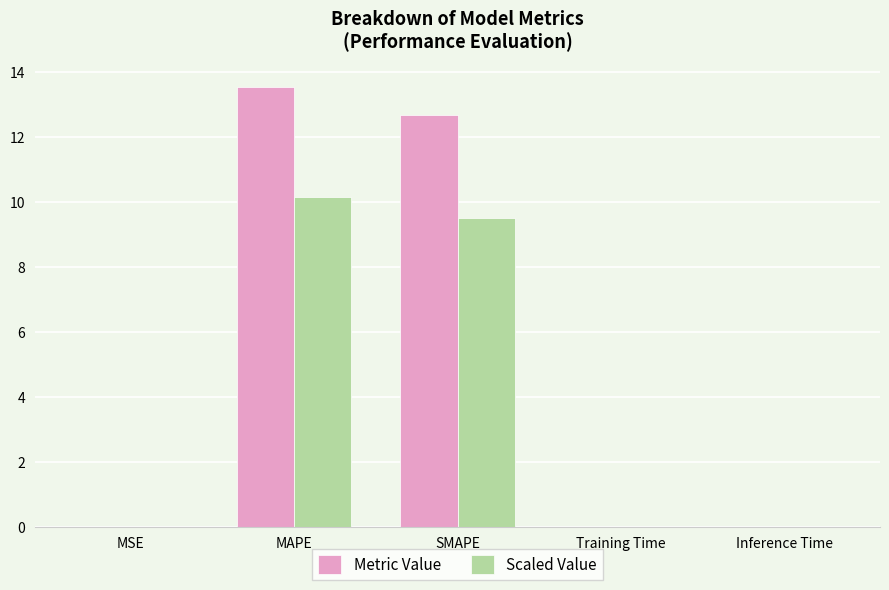

What is the approximate value of Scaled Value at MAPE?

10.2